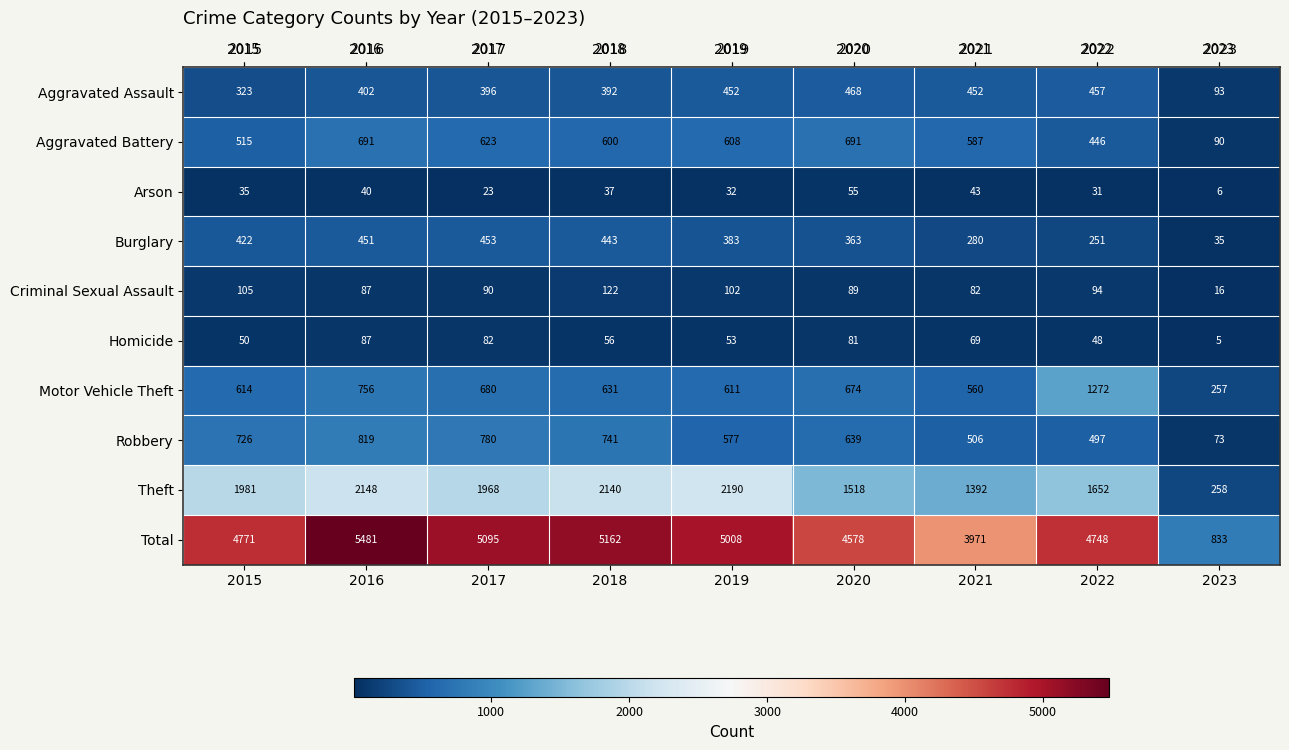

At which label is Motor Vehicle Theft closest to 764?

2016